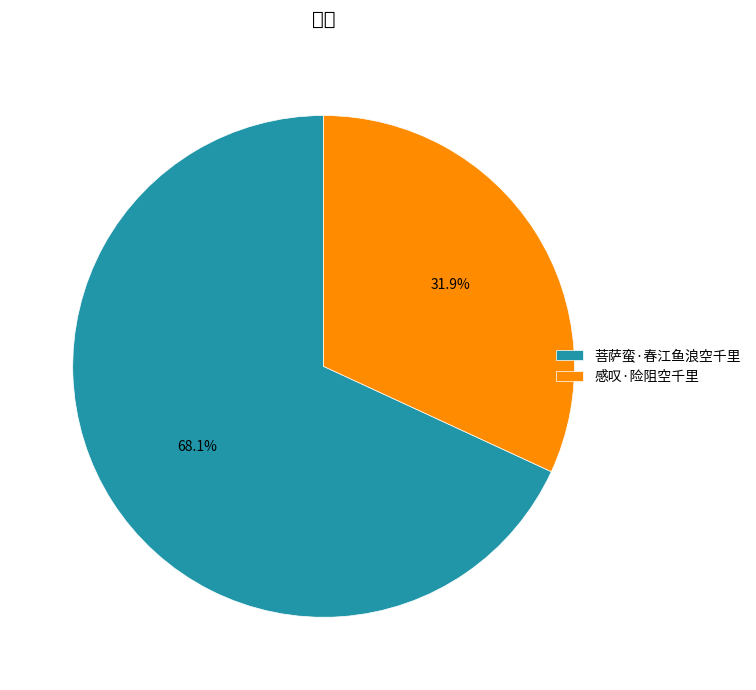

Rank the categories by value from highest to lowest.

菩萨蛮·春江鱼浪空千里, 感叹·险阻空千里